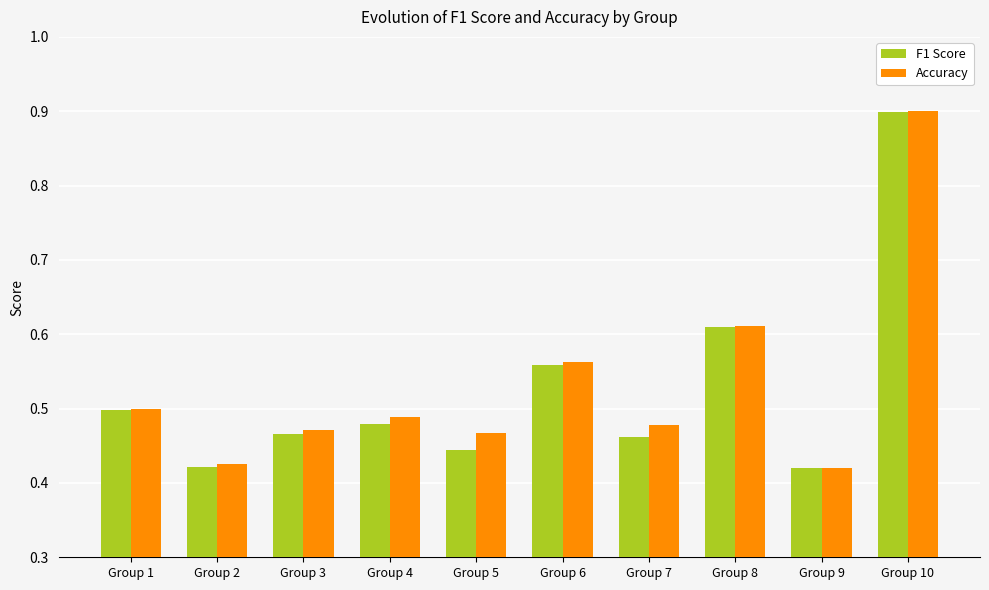

What are all the series names shown in the legend?

F1 Score, Accuracy